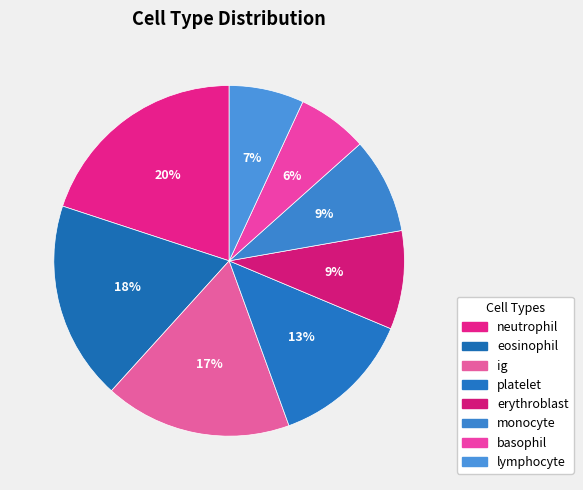

Is eosinophil the majority of the pie?

No